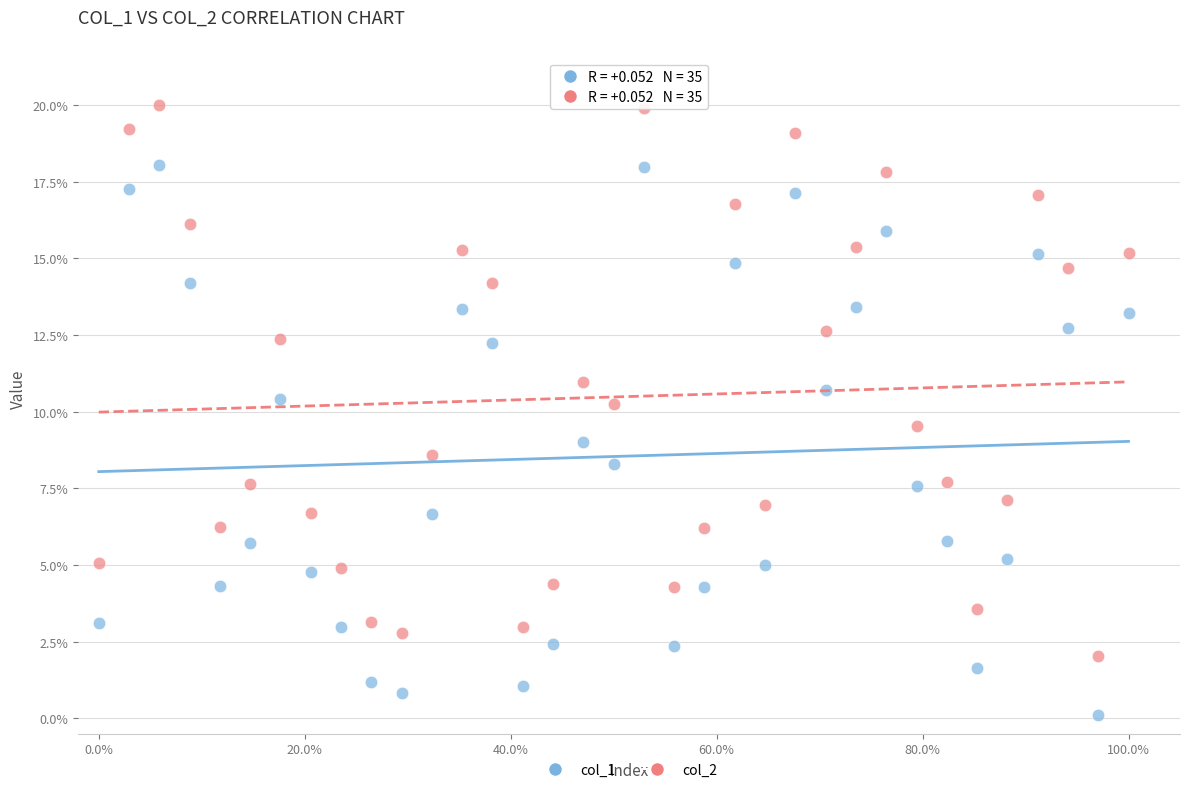

Which series contains the highest Y value?

col_2